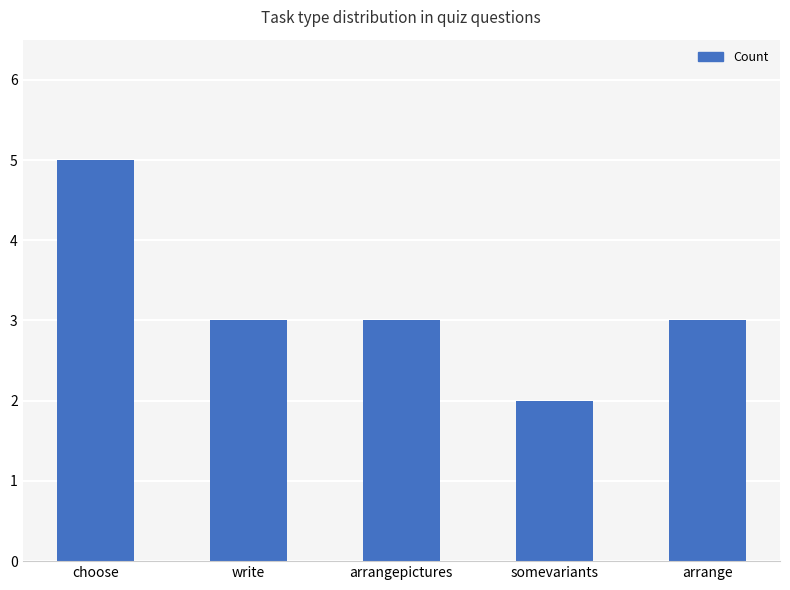

What is the difference between the second highest and minimum values?

1